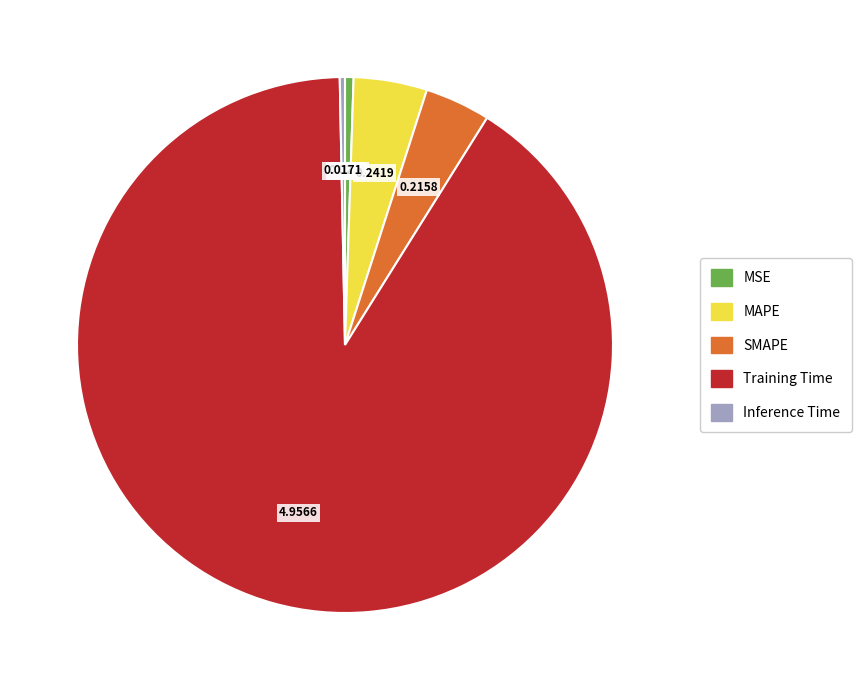

Which slice is the largest?

Training Time